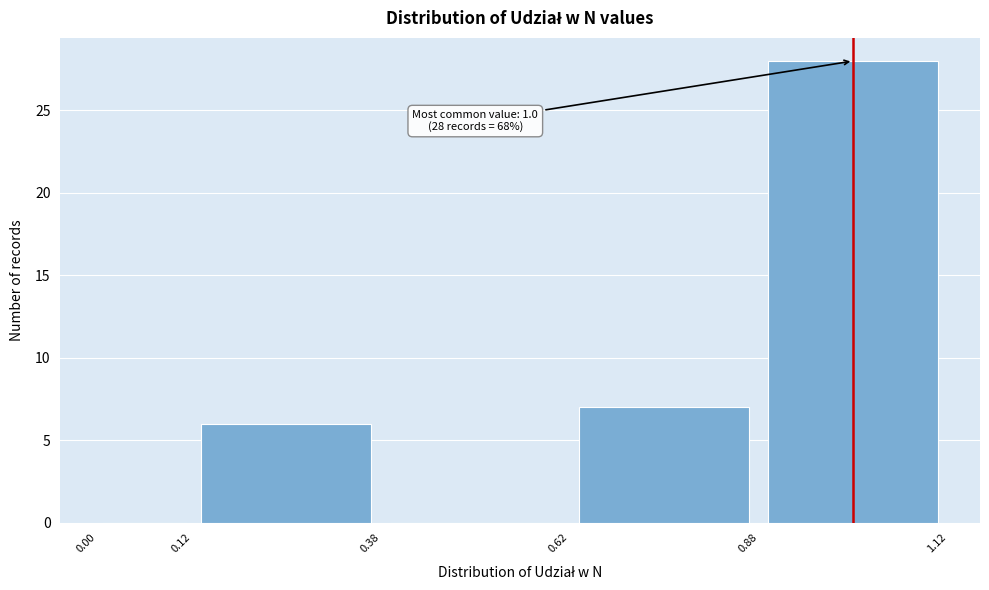

Which range on the x-axis has the tallest bar?

0.88 to 1.12